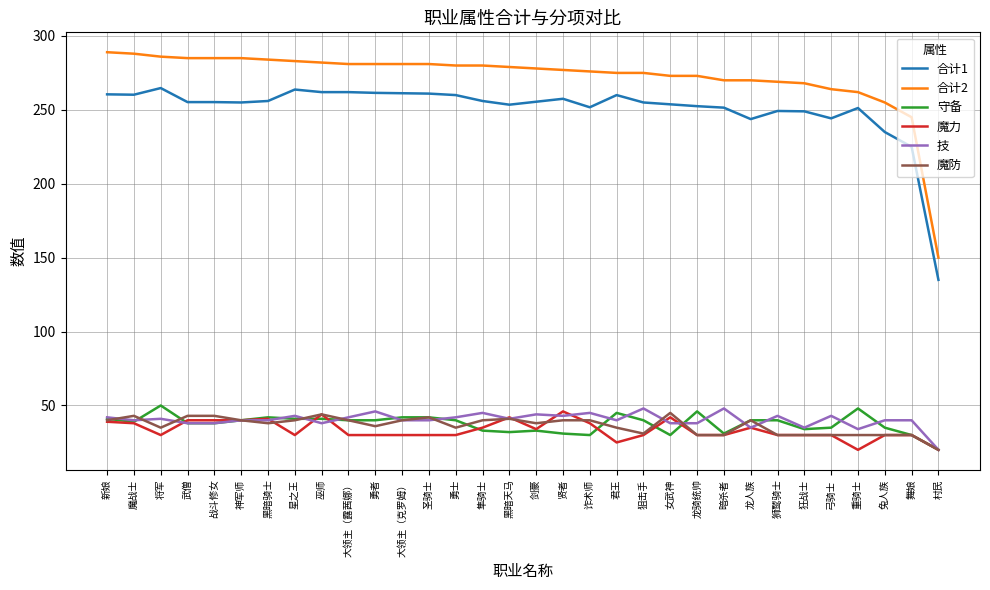

What is the total value across all series at 贤者?

694.5